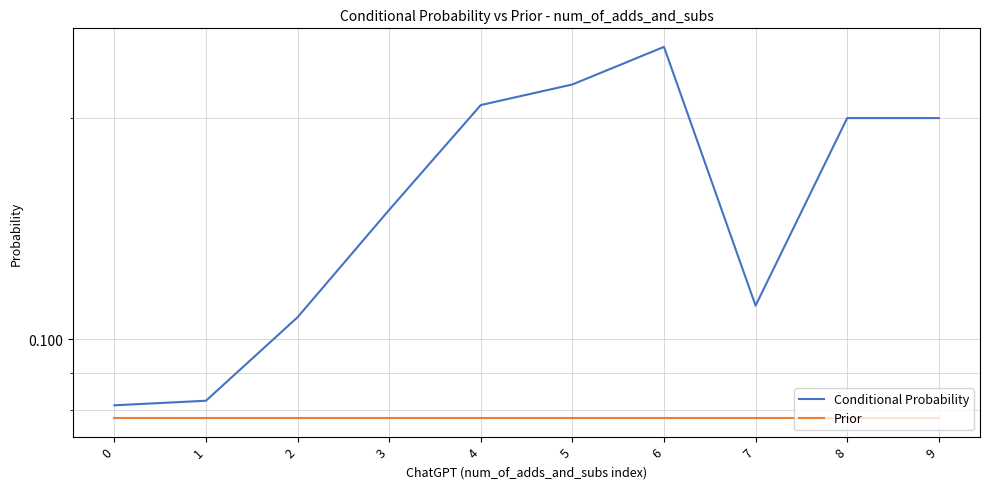

Count the number of categories in the chart.

10